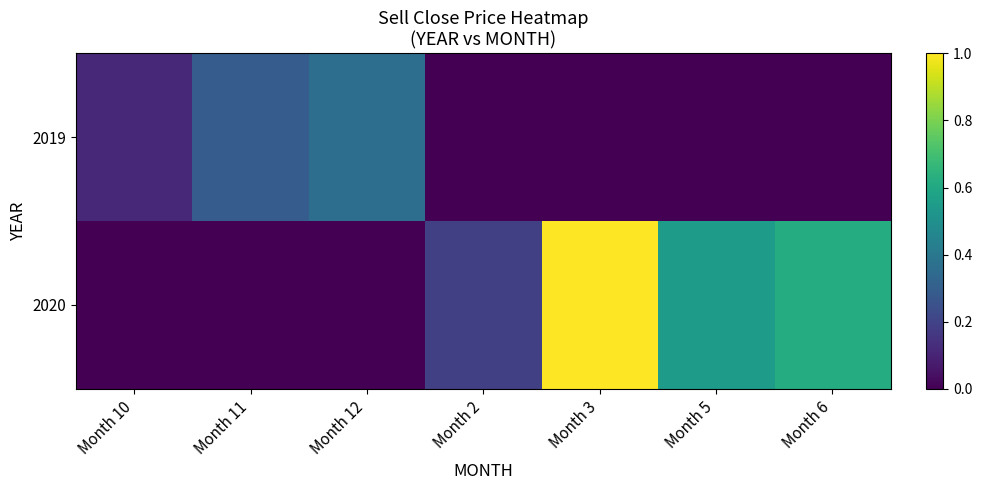

Which series has the largest range (max minus min)?

2020